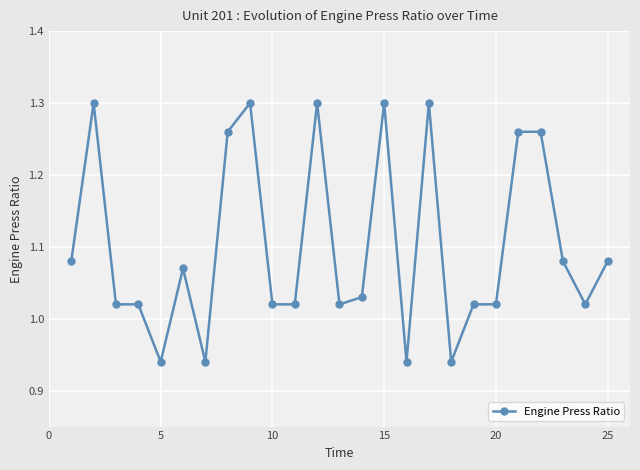

What is the sum of all values?

27.5